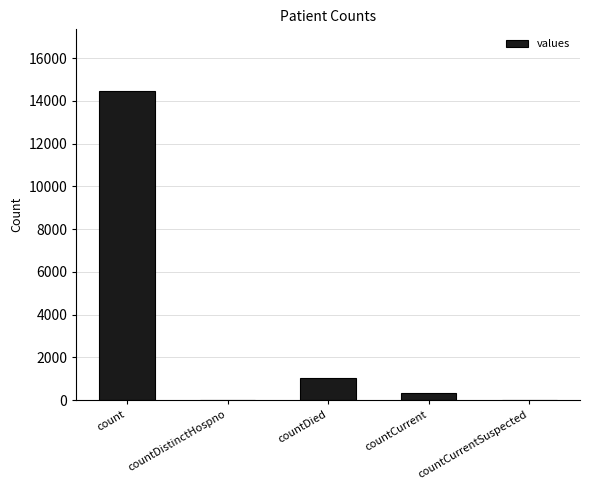

Which has a higher value, countDistinctHospno or count?

count